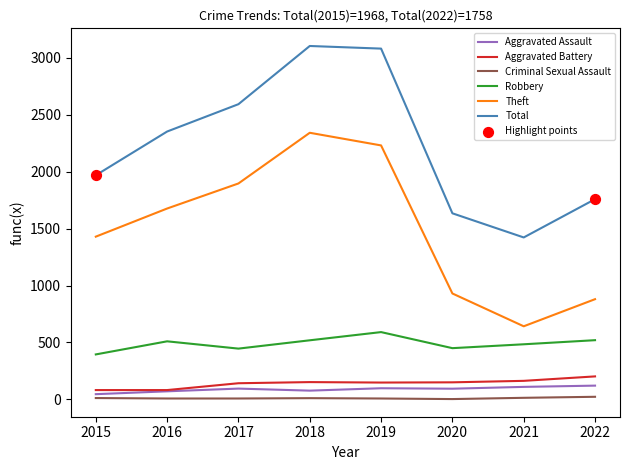

What is the total value across all series at 2021?

2835